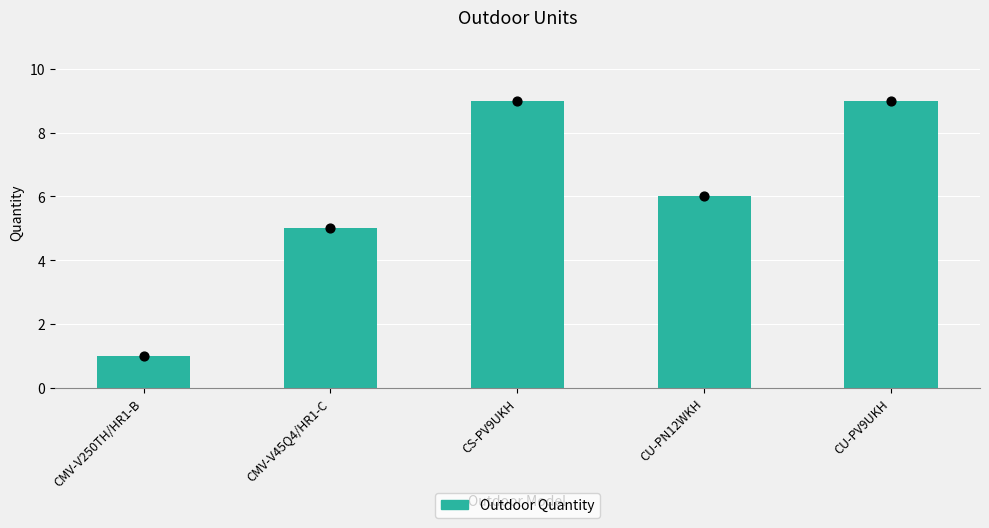

Approximately how many times larger is the value at CMV-V45Q4/HR1-C compared to CS-PV9UKH?

0.6